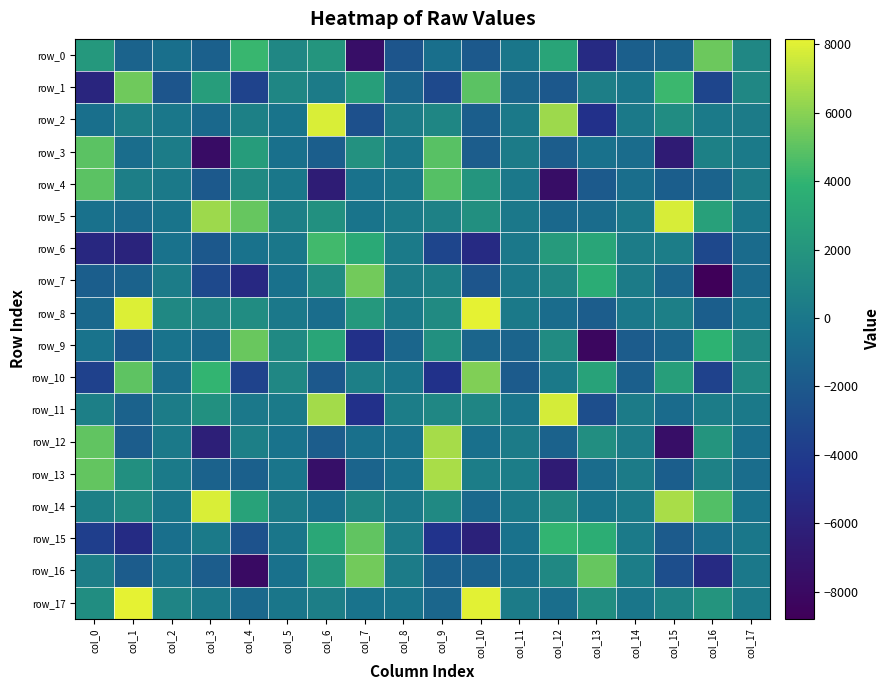

What is the difference between the maximum and minimum values in the row_15 series?

11058.8